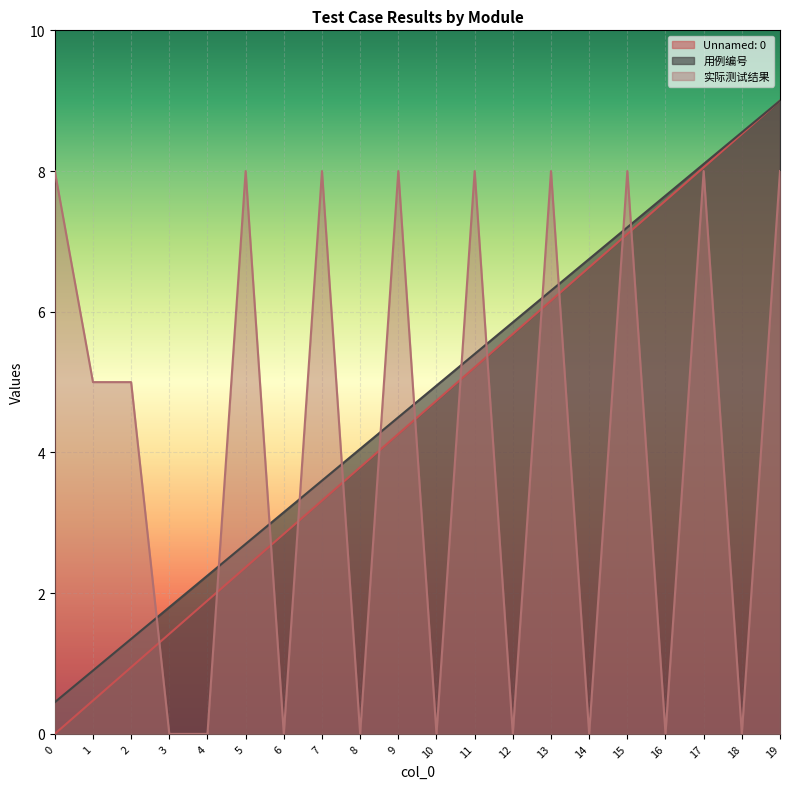

How many data points in Unnamed: 0 are less than 4?

9